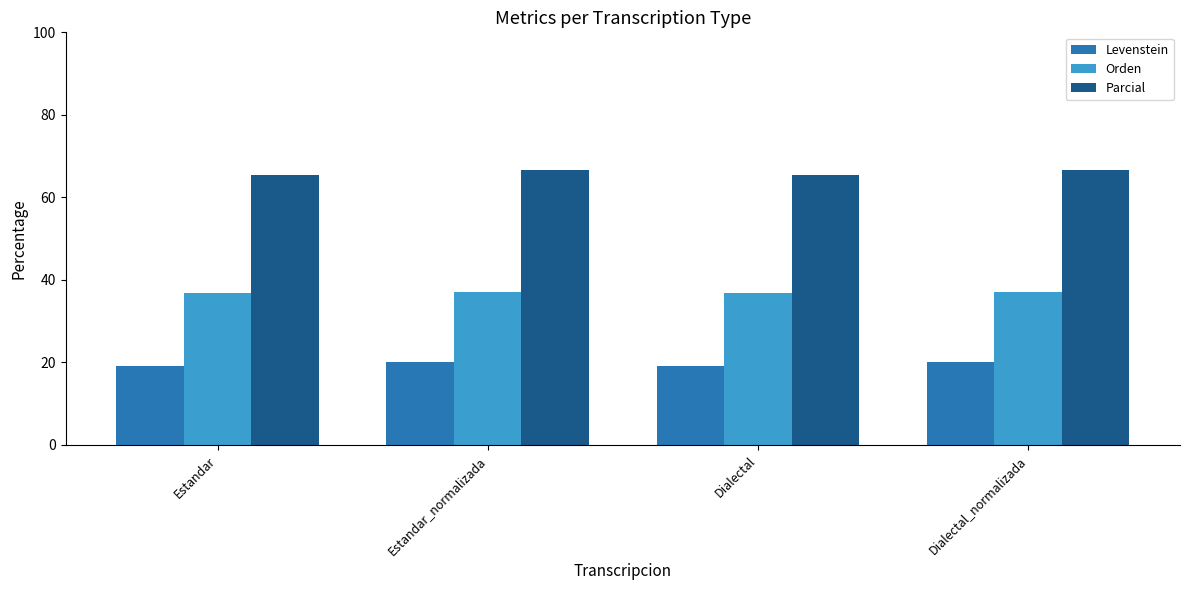

Rank the series at Dialectal_normalizada from lowest to highest value.

Levenstein, Orden, Parcial